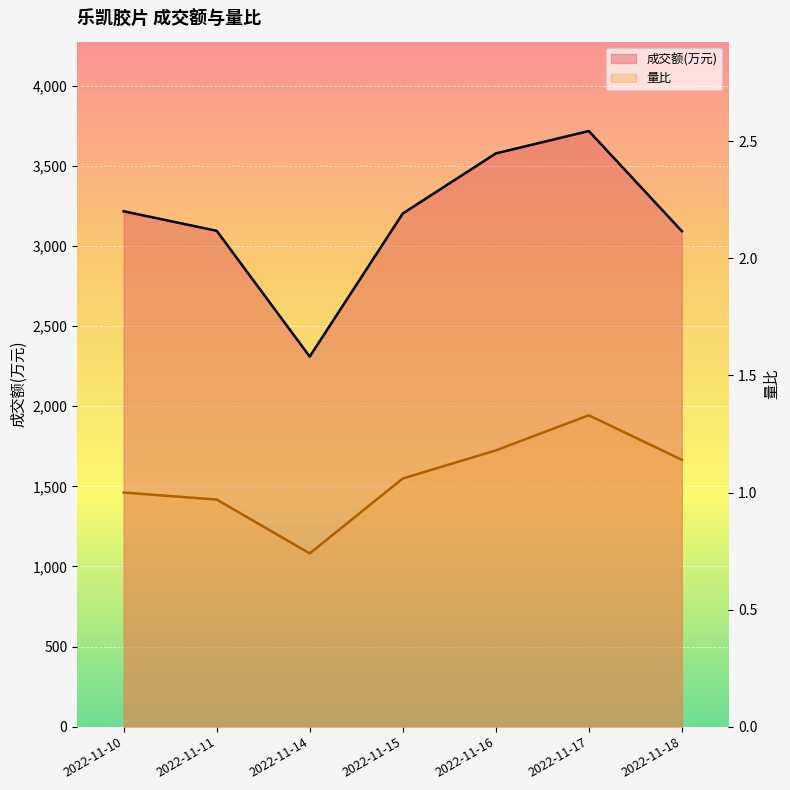

True or false: 成交额(万元) and 量比 cross at least once.

False